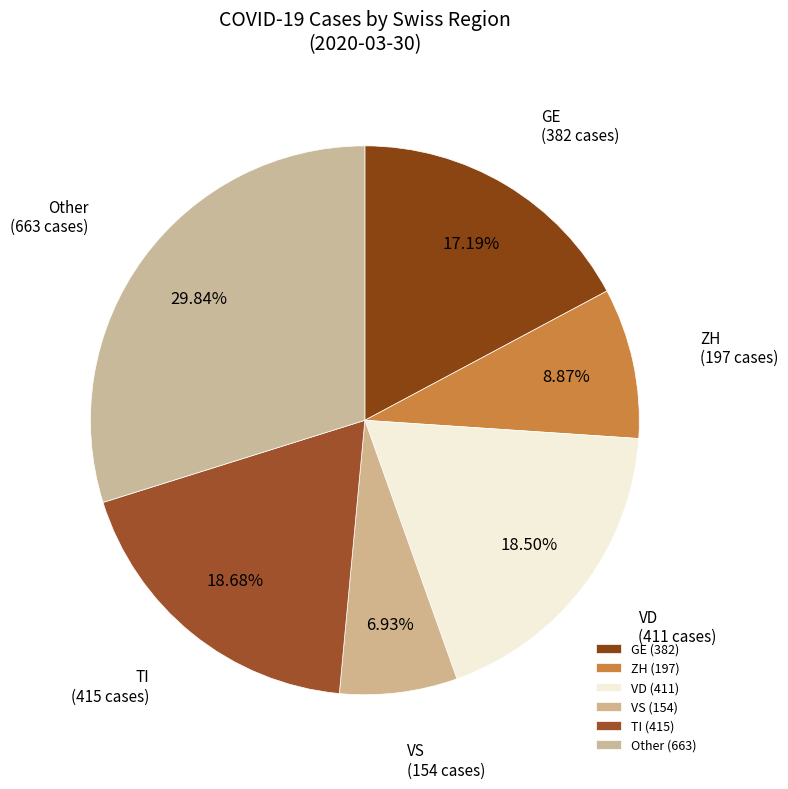

How many slices are in this pie chart?

6